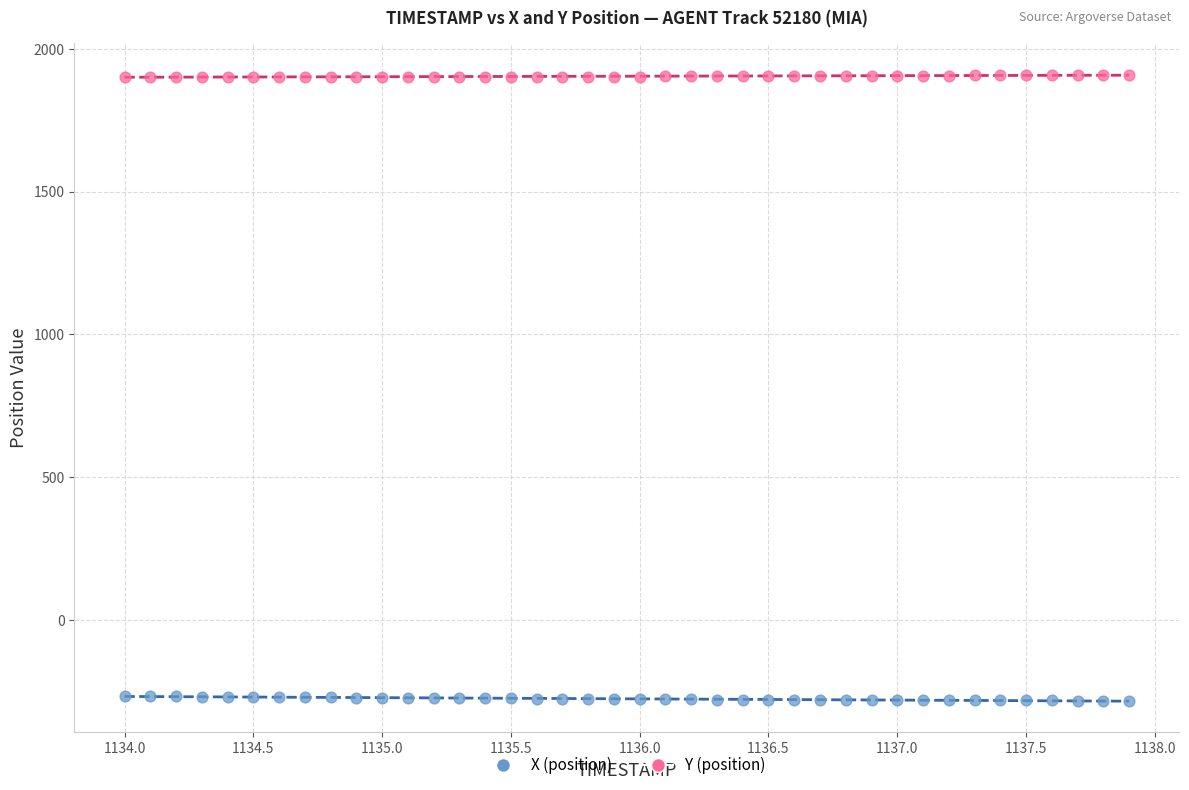

Across all data points, what is the range of Y values (max minus min)?

2192.8